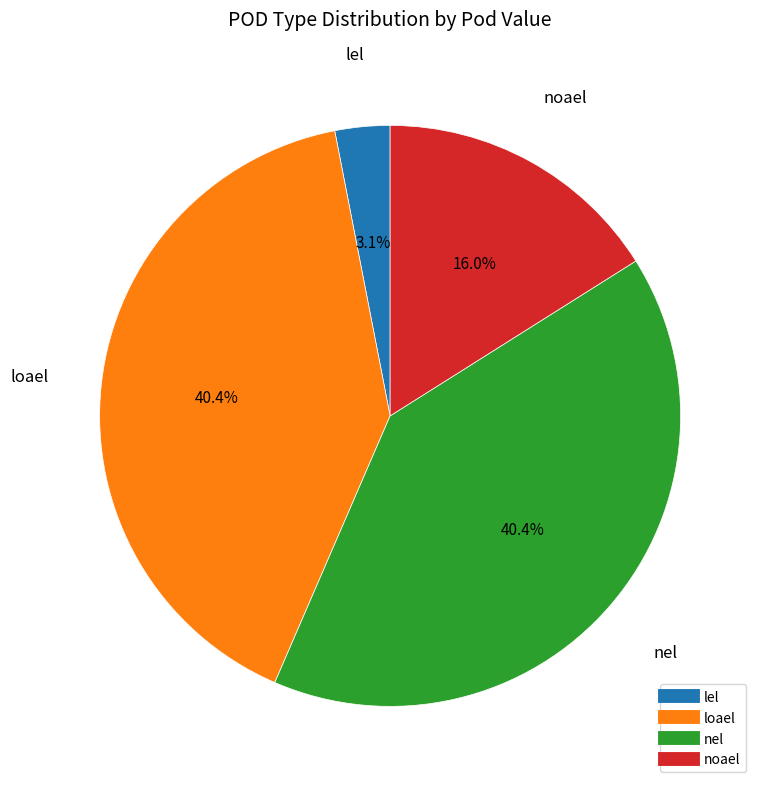

To the nearest percent, what is the difference between the largest and smallest slice percentages?

37%